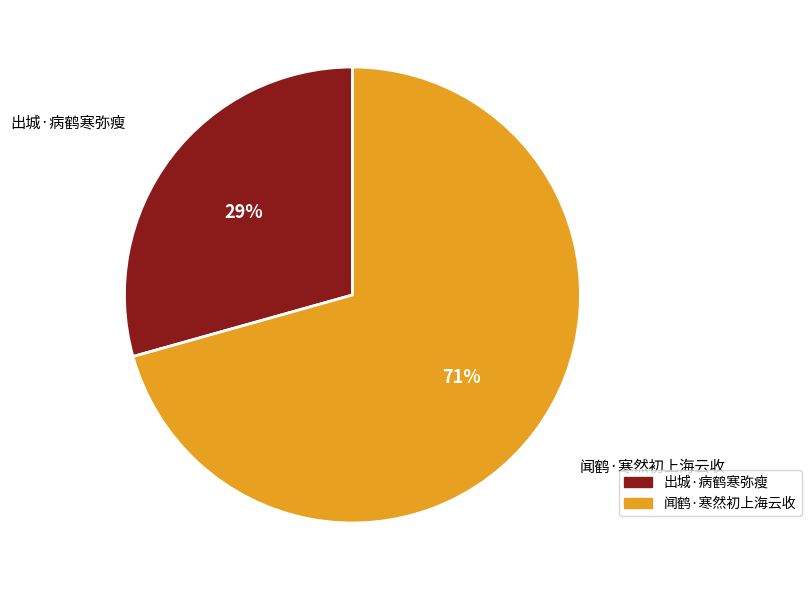

Is it true that 出城·病鹤寒弥瘦 is 19% of the pie?

False